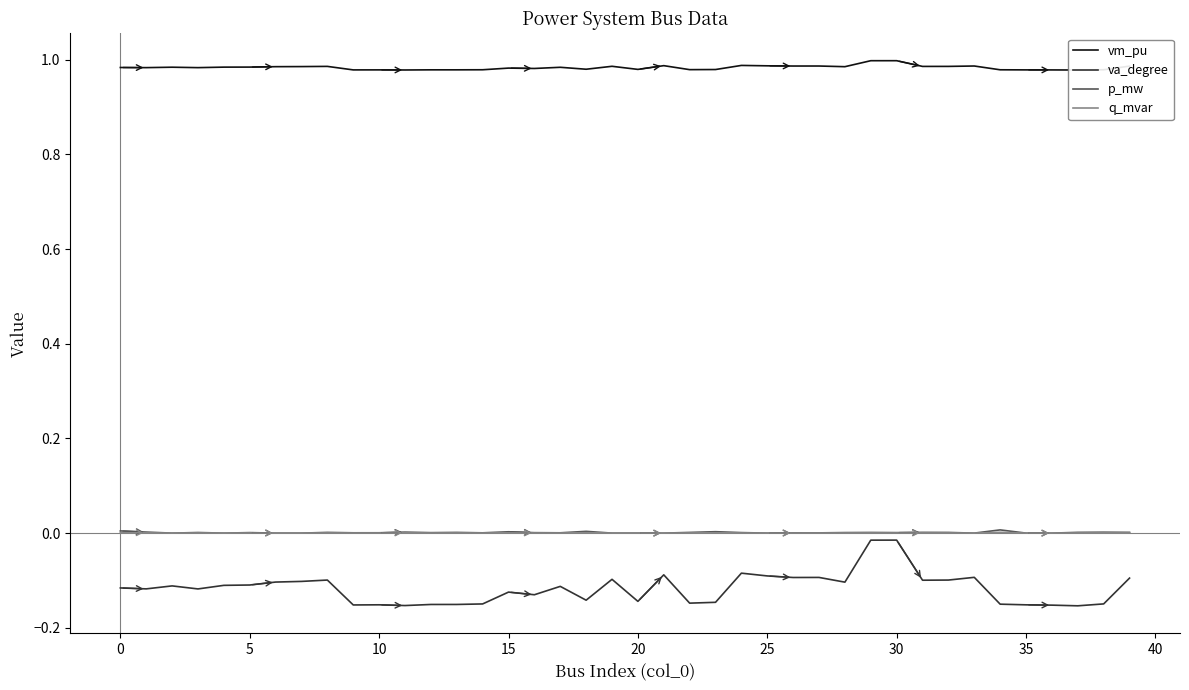

Rank the series by their maximum value, from lowest to highest.

va_degree, q_mvar, p_mw, vm_pu